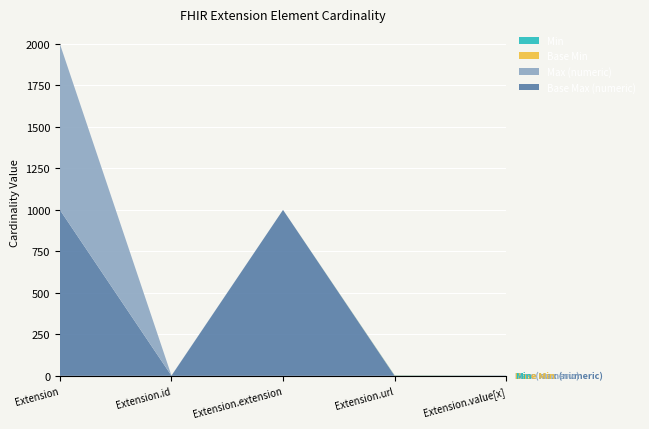

Reading left to right, transcribe all the data shown in this chart.

Base Max (numeric): 999	1	999	1	1
Max (numeric): 999	1	0	1	1
Base Min: 0	0	0	1	0
Min: 0	0	0	1	0